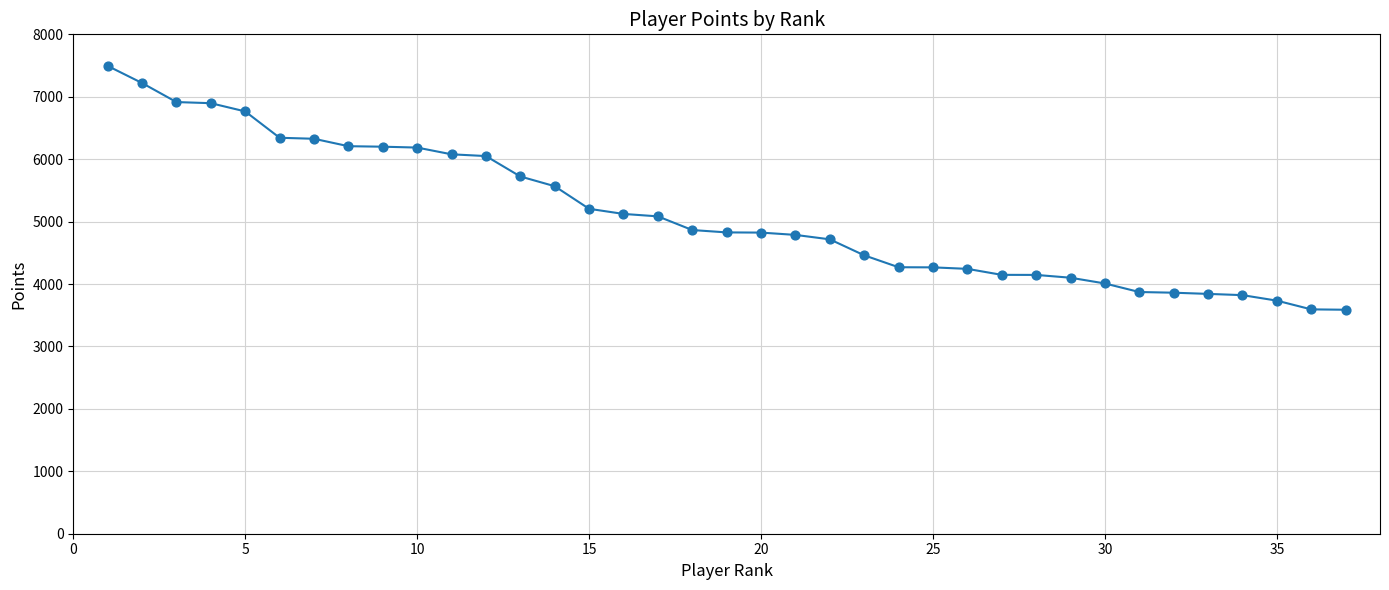

What is the difference between the maximum and minimum values?

3906